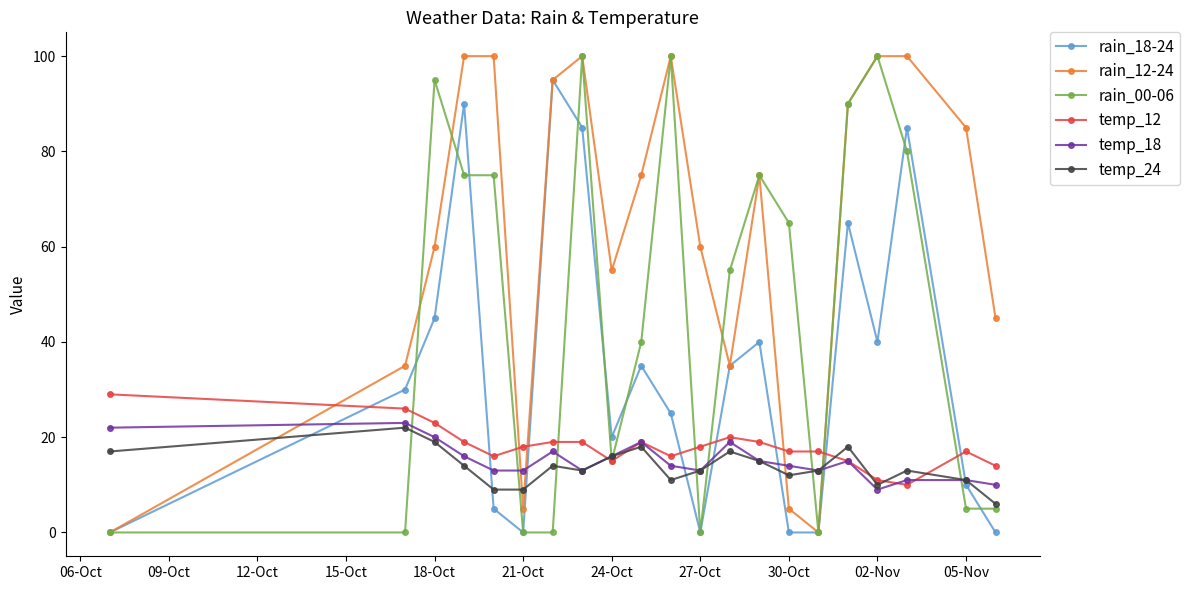

How many categories are shown in the chart?

21